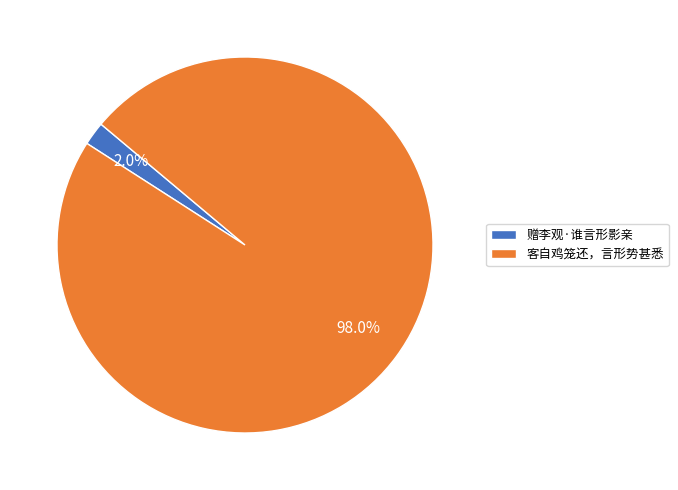

How many slices are in this pie chart?

2